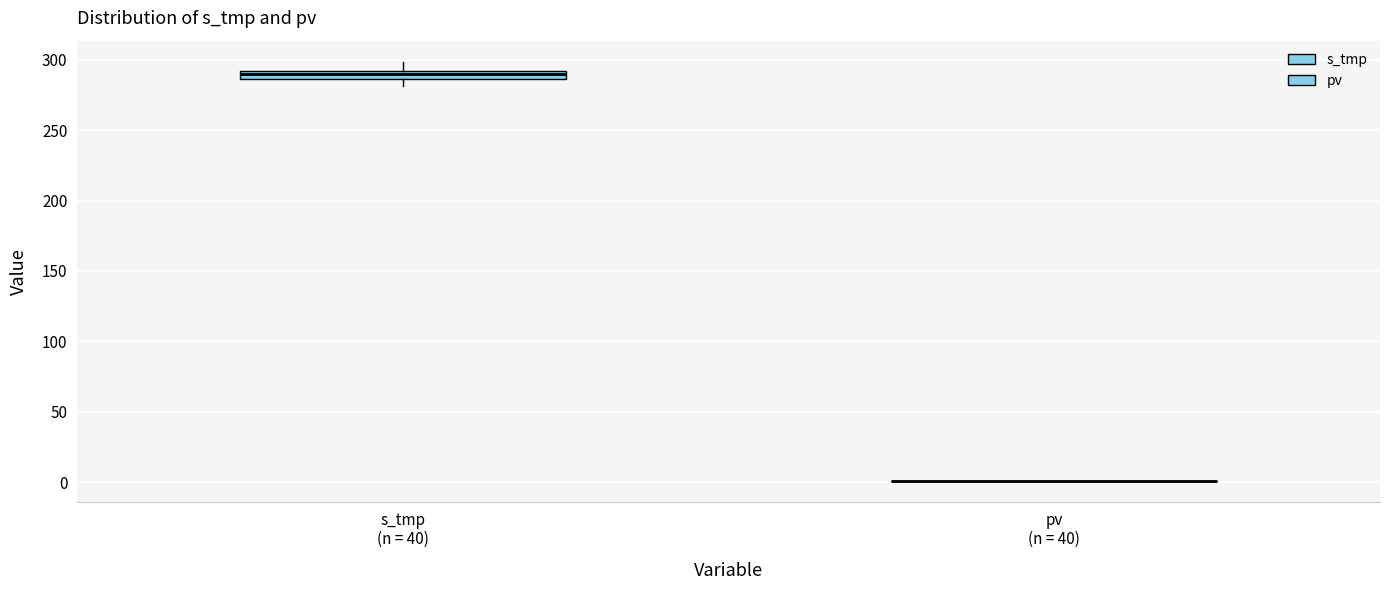

Which box is the tallest, from its lower edge to its upper edge?

s_tmp (n = 40)